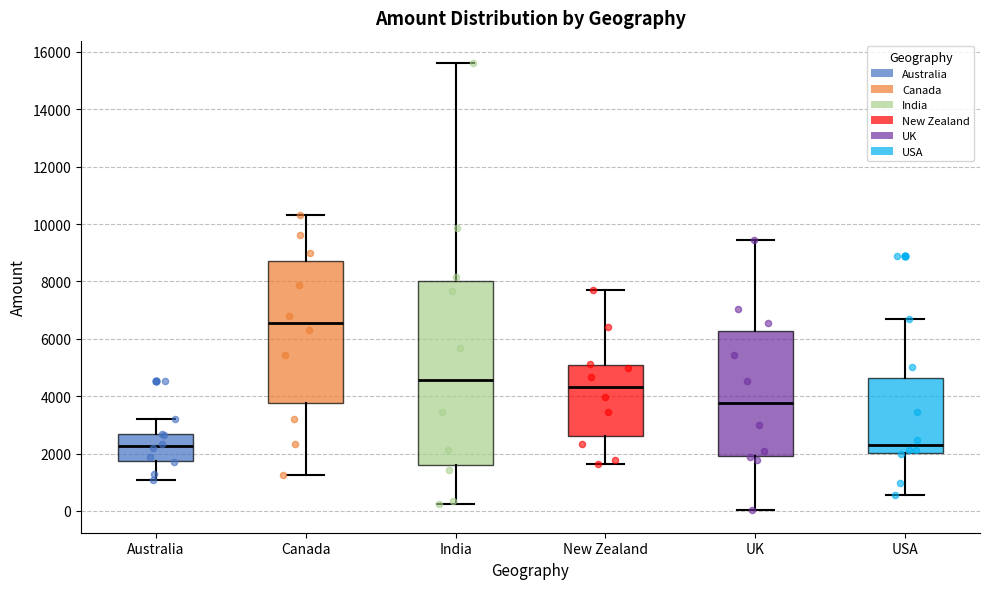

Reading left to right, transcribe this box plot: for each box, give where its median line is, the range the box spans, and where its two whiskers end, as read against the y-axis. The values are not printed on the chart, so give them approximately, as read against the axis.

Australia: median 2200, box 1800 to 2600, whiskers 1000 to 3200
Canada: median 6600, box 3800 to 8600, whiskers 1200 to 10400
India: median 4600, box 1600 to 8000, whiskers 200 to 15600
New Zealand: median 4400, box 2600 to 5000, whiskers 1600 to 7600
UK: median 3800, box 2000 to 6200, whiskers 0 to 9400
USA: median 2200, box 2000 to 4600, whiskers 600 to 6800